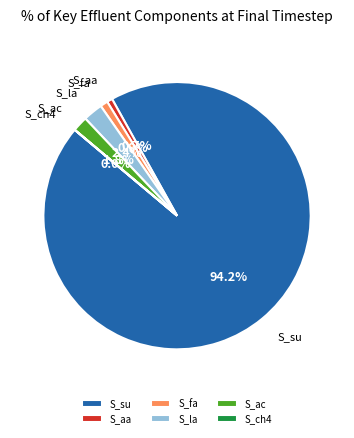

Which has a higher value, S_ac or S_su?

S_su